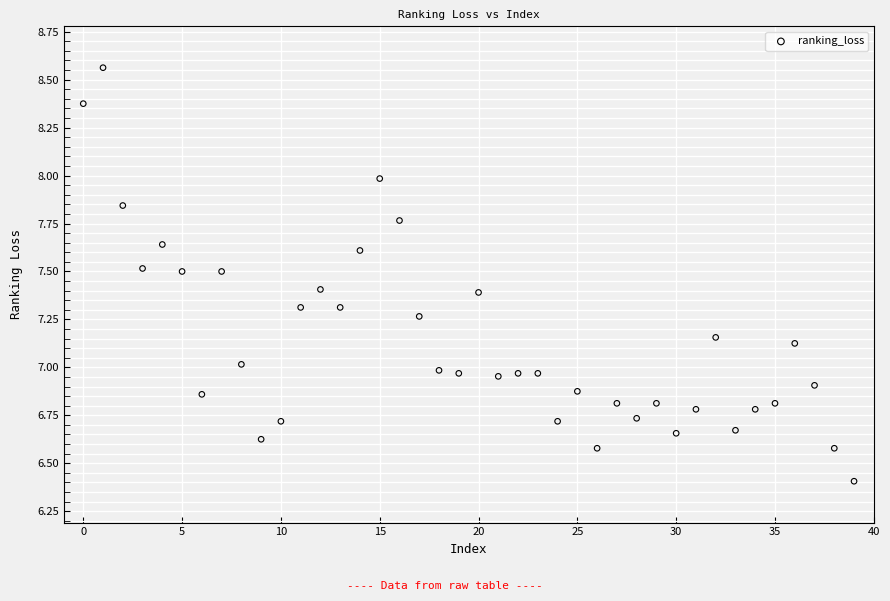

What is the range of Y values (max minus min)?

2.2